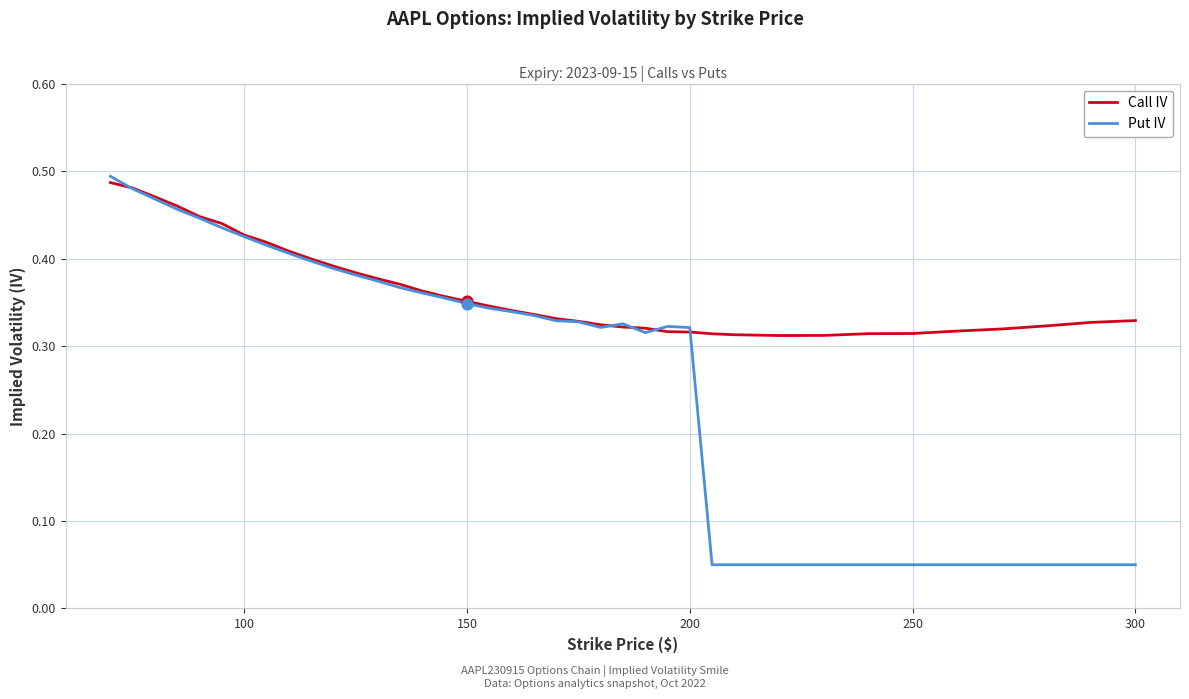

Which series has the widest spread of values?

Put IV